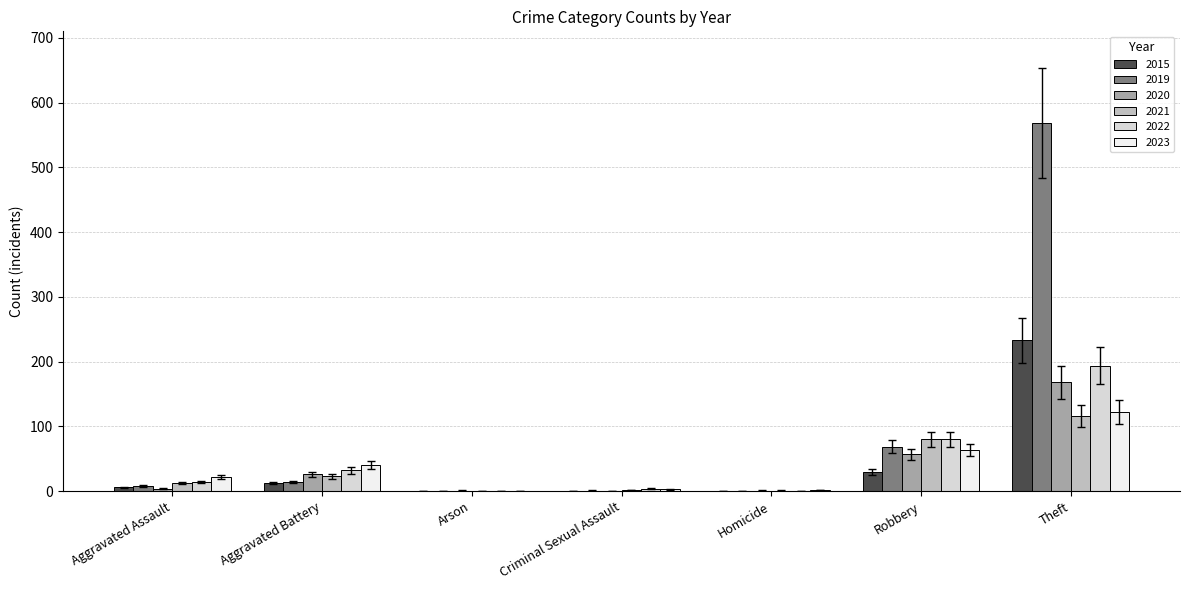

How many distinct data groups are displayed?

6